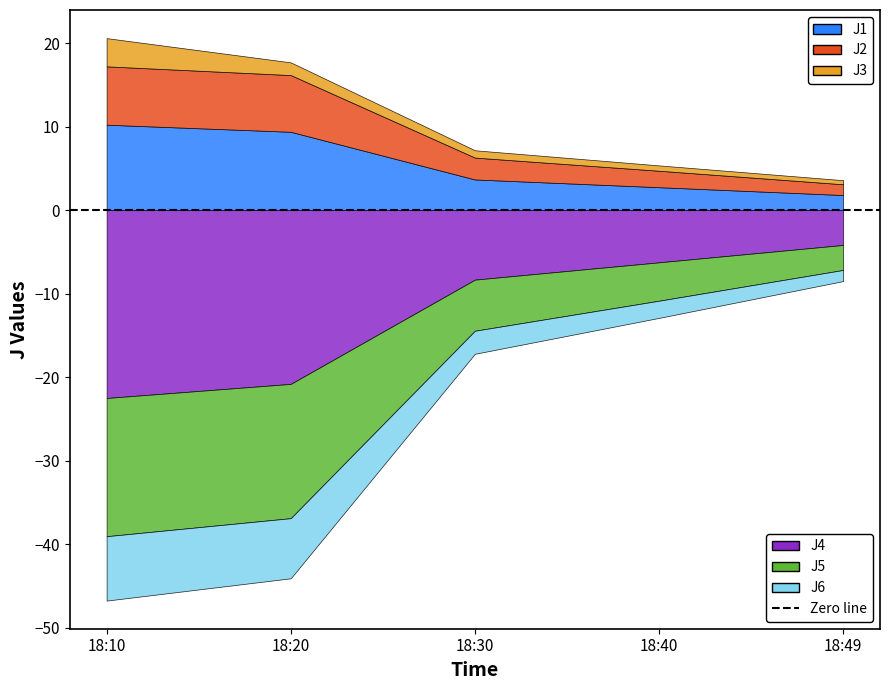

True or false: J1 and J4 intersect in this chart.

False